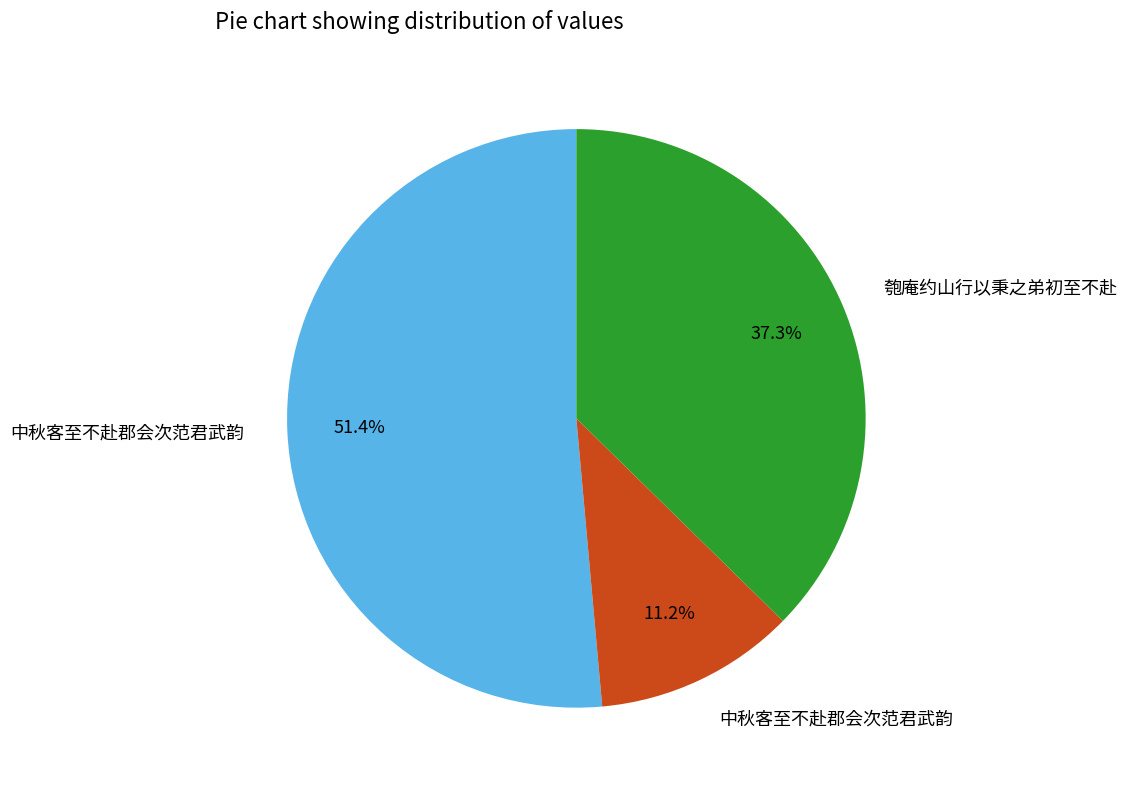

Is there any slice that represents more than half of the pie?

Yes